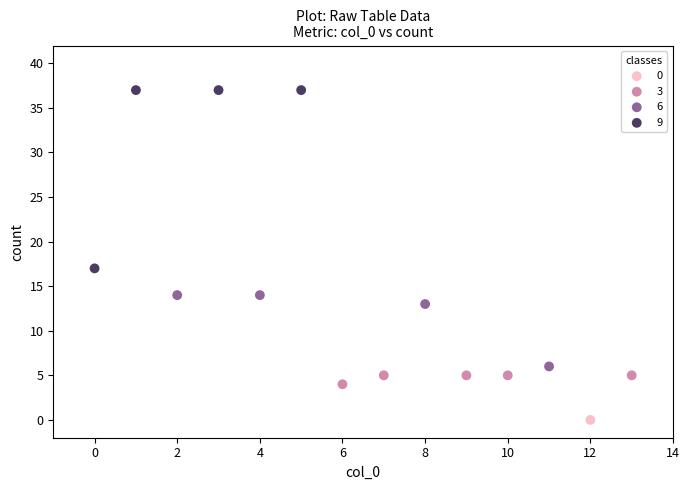

Which series contains the highest Y value?

9